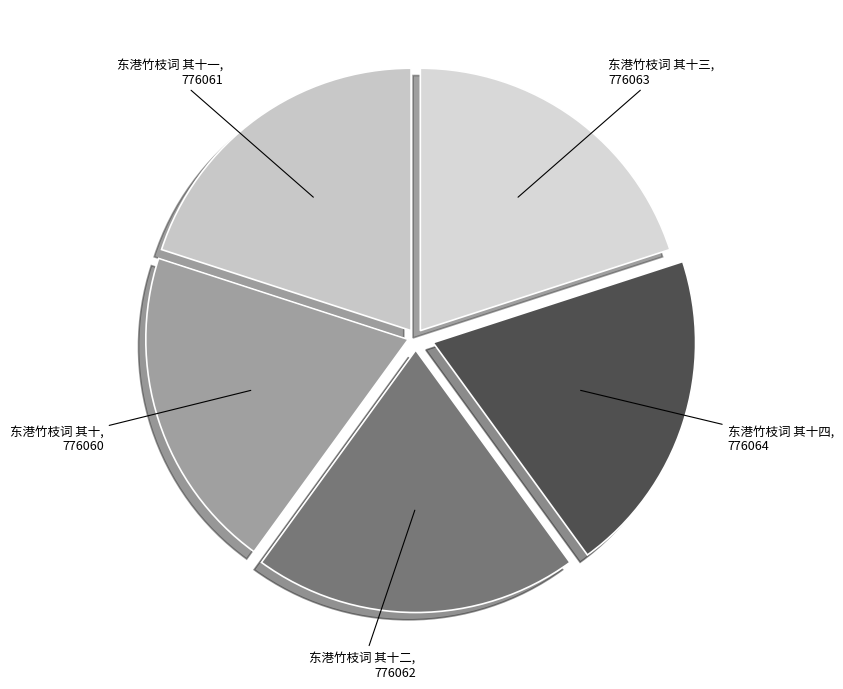

Is the sum of 东港竹枝词 其十四 and 东港竹枝词 其十一 greater than half?

No